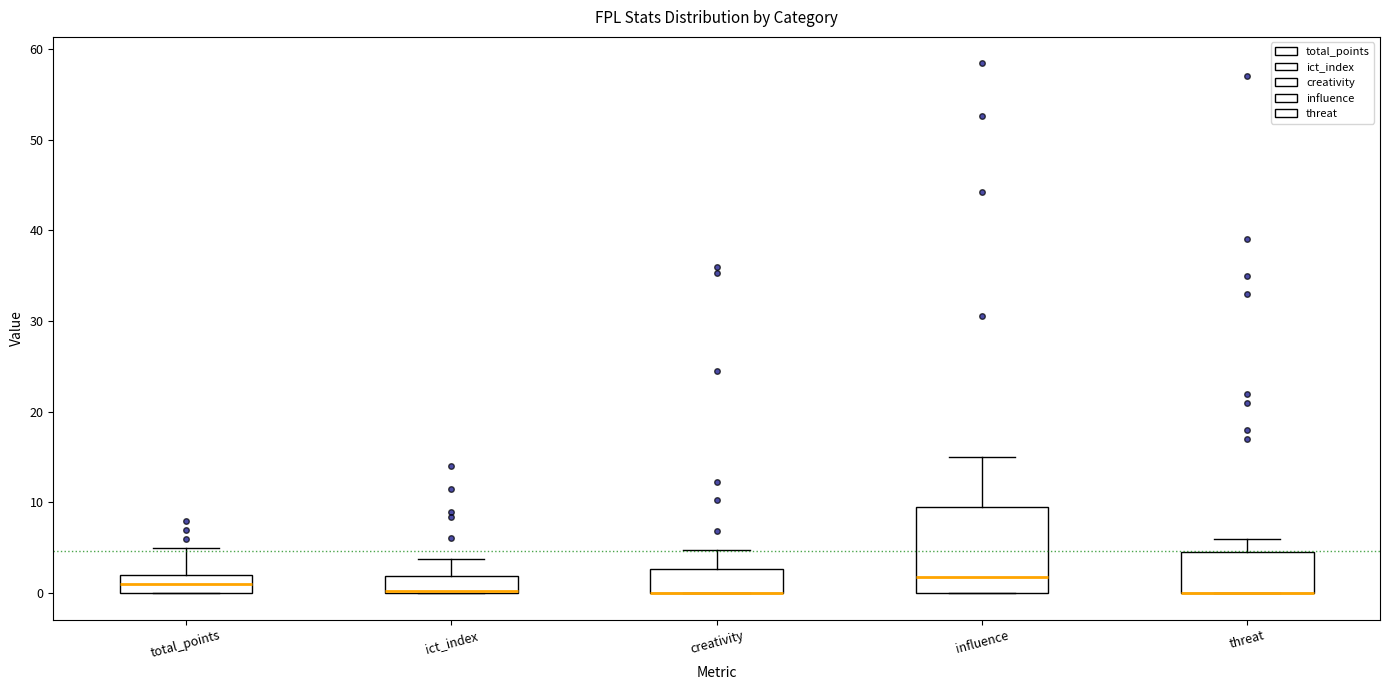

Reading left to right, read every box against the y-axis: the position of its median line, the range the box covers, and the ends of its whiskers. The values are not printed on the chart, so give them approximately, as read against the axis.

total_points: median 1, box 0 to 2, whiskers 0 to 5
ict_index: median 0 (drawn on the box's lower edge), box 0 to 2, whiskers 0 to 4
creativity: median 0 (drawn on the box's lower edge), box 0 to 3, whiskers 0 to 5
influence: median 2, box 0 to 9, whiskers 0 to 15
threat: median 0 (drawn on the box's lower edge), box 0 to 5, whiskers 0 to 6